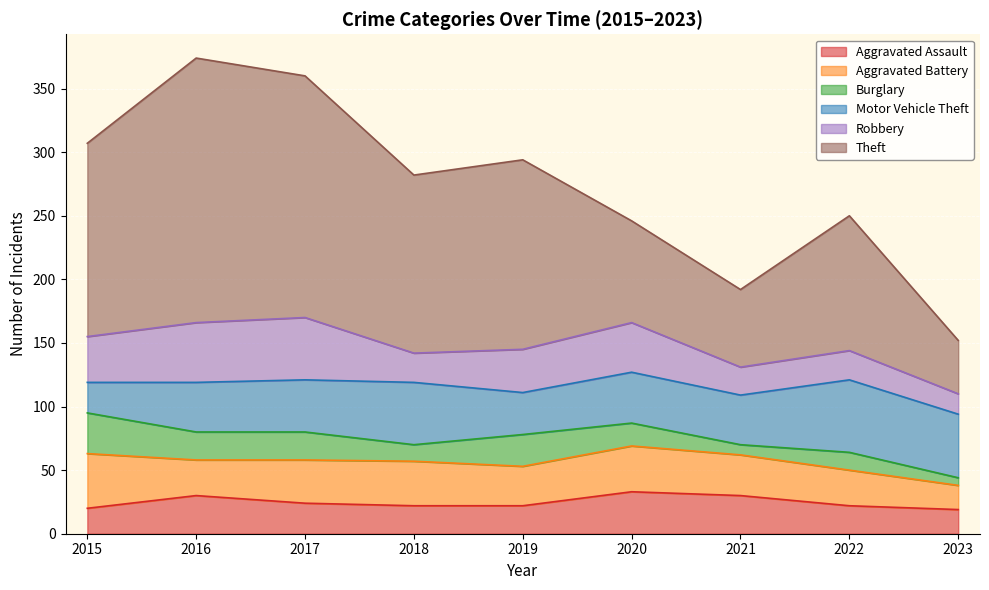

What is the average value of the Aggravated Battery series?

32